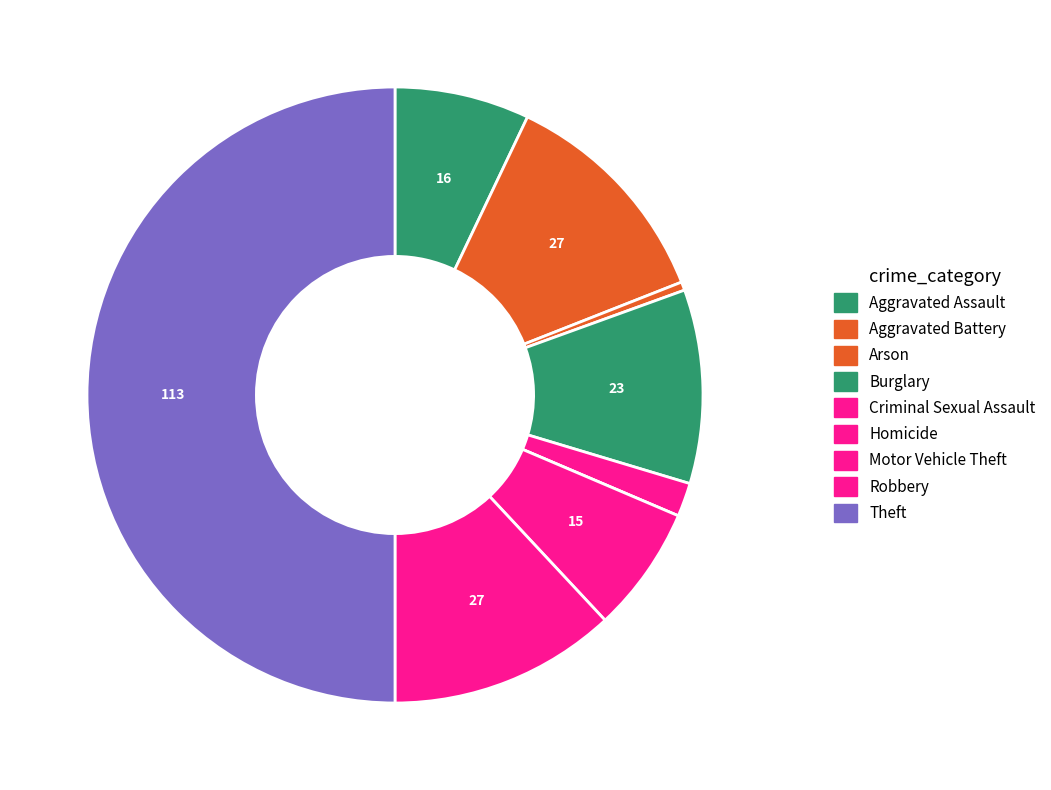

Does Arson represent more than half of the total?

No